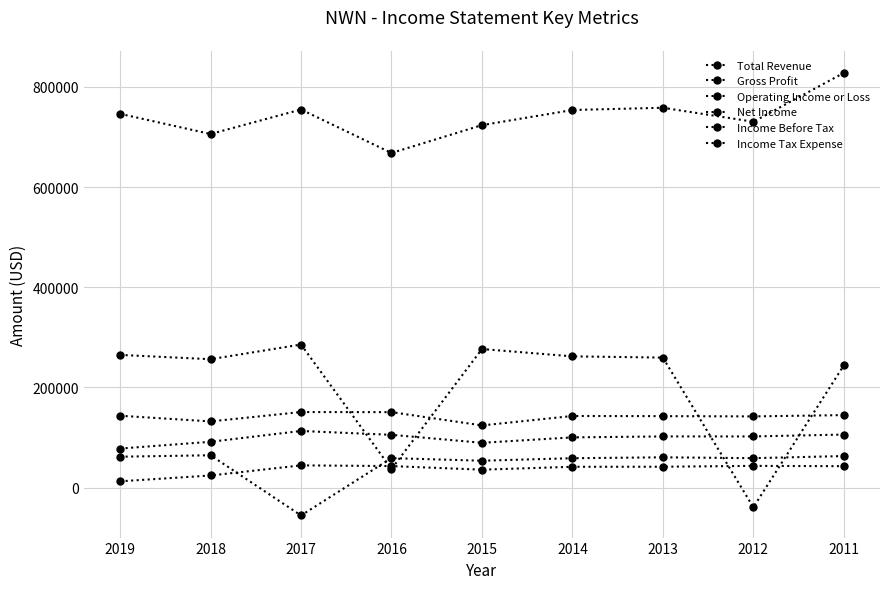

Is this an area chart (filled region under the line)?

No